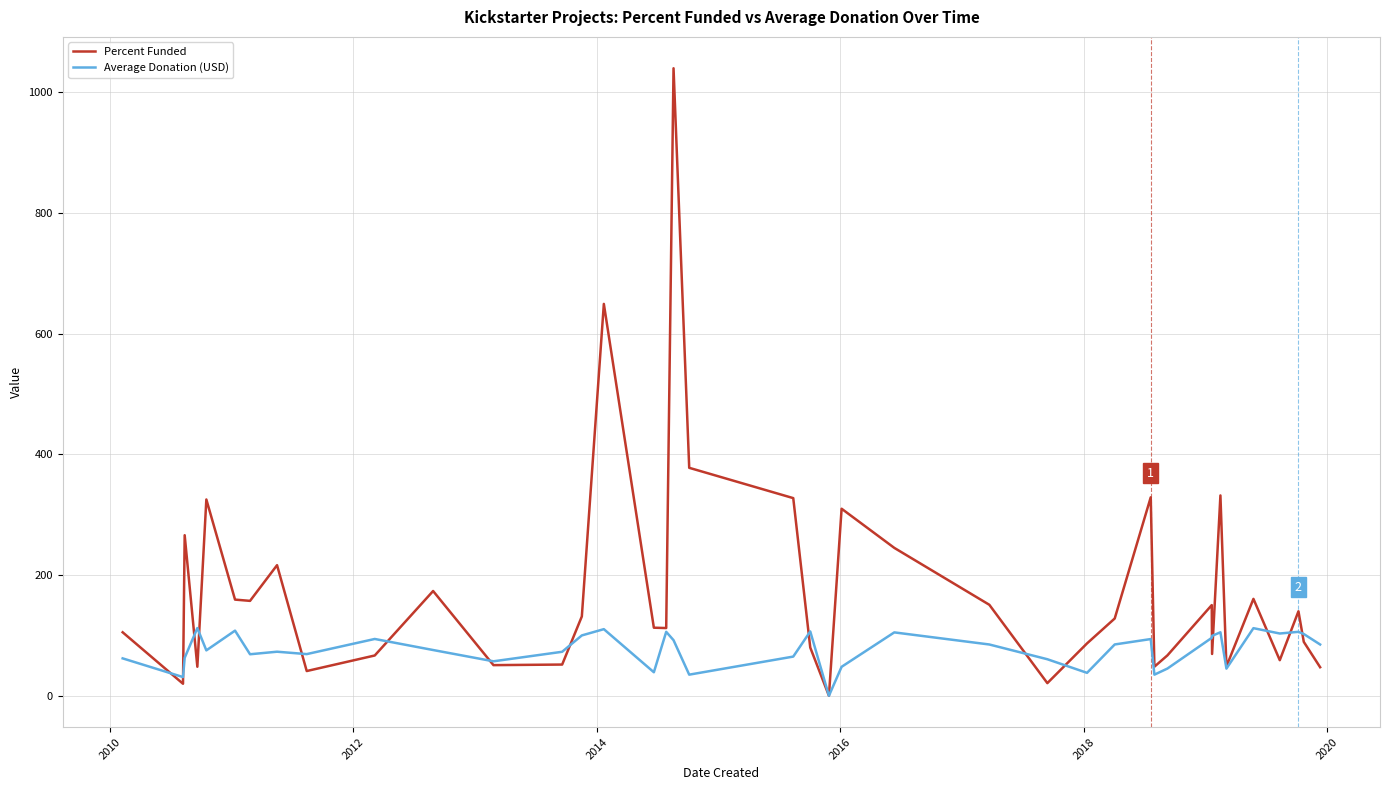

How many values in Average Donation (USD) are above zero?

39